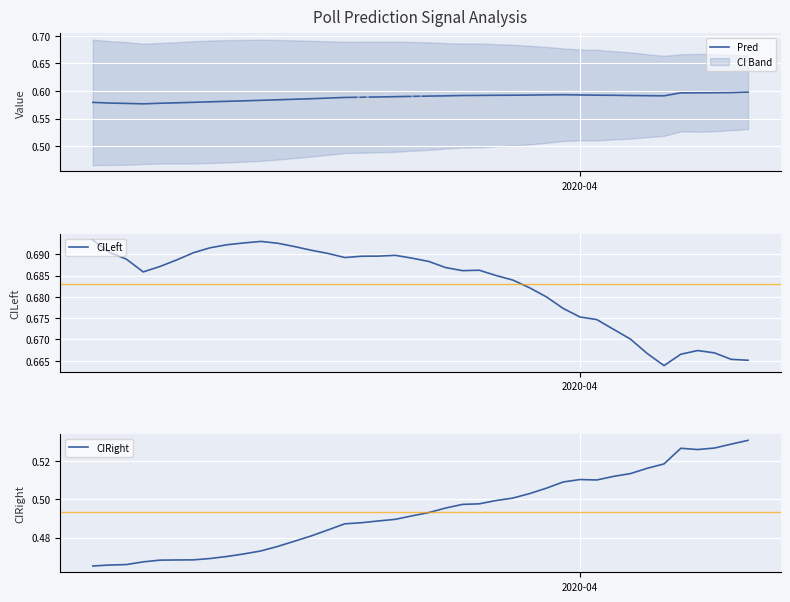

What is the smallest value displayed?

0.5